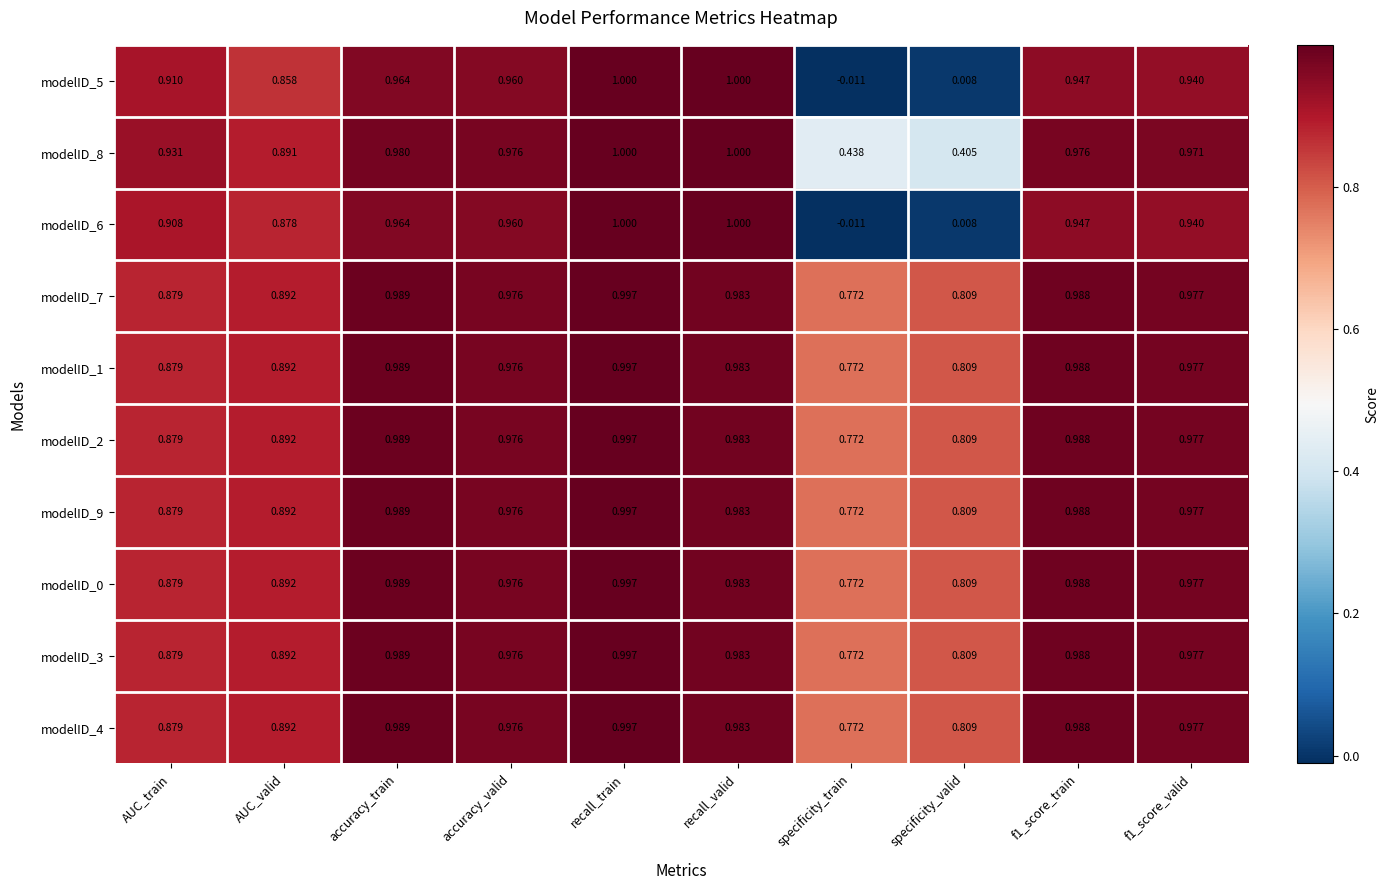

Is the value of modelID_6 at f1_score_valid greater than the value of modelID_7 at specificity_valid?

Yes